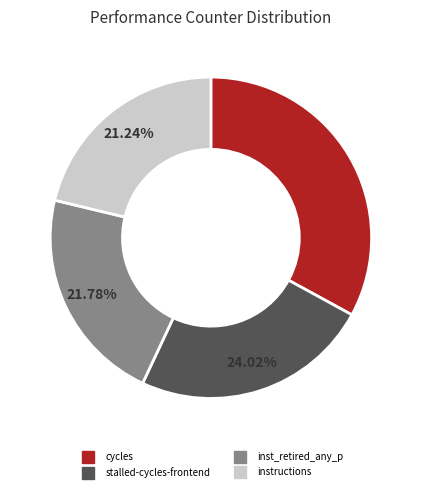

Is there any slice that represents more than half of the pie?

No